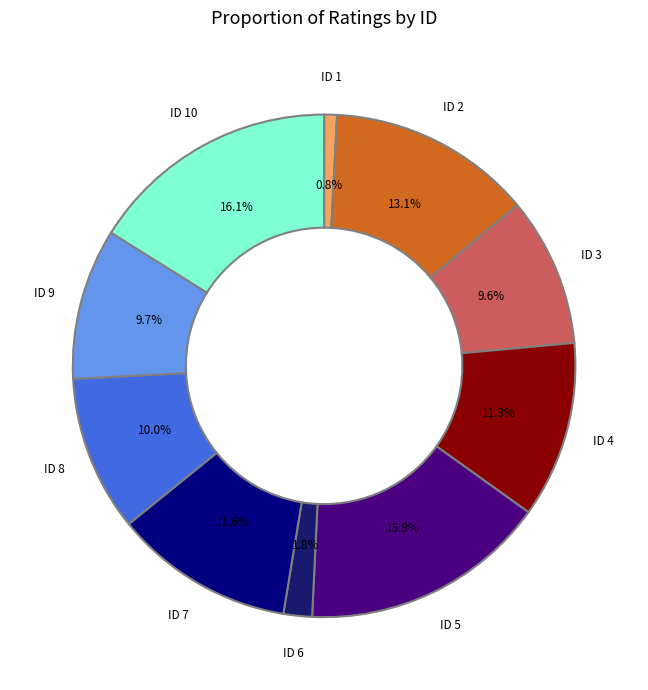

What is the total percentage of ID 6 and ID 10?

17.9%